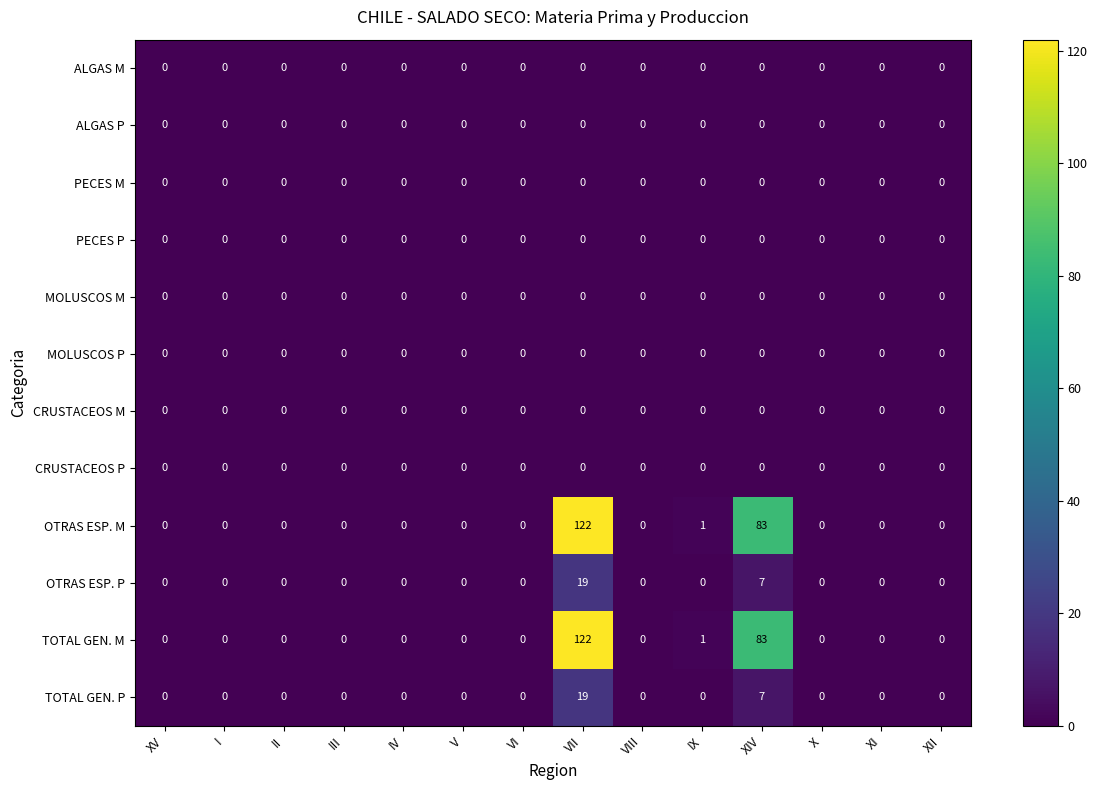

Where is OTRAS ESP. M nearest to the value 61?

XIV